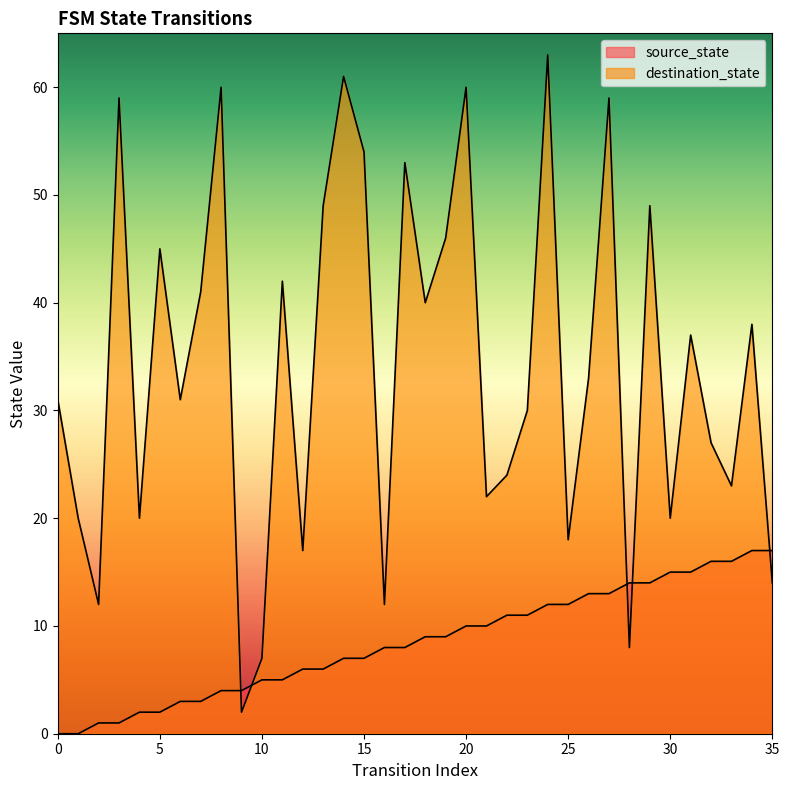

At how many categories does at least one series exceed 45?

11